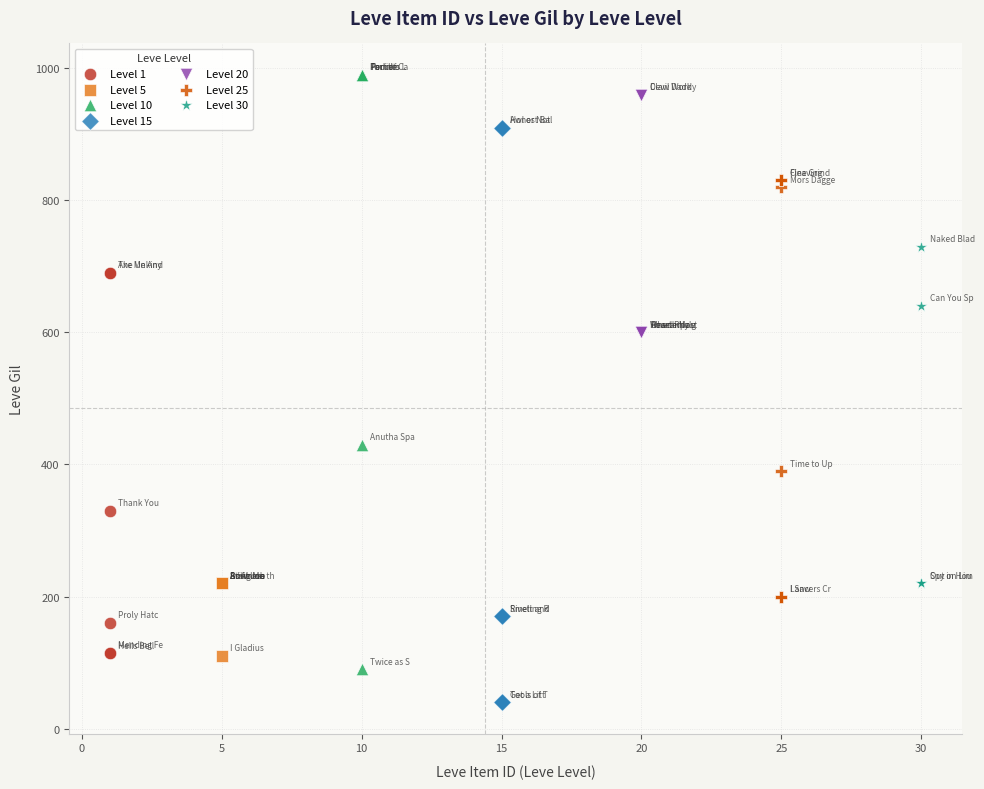

Which series reaches the minimum Y coordinate?

Level 15